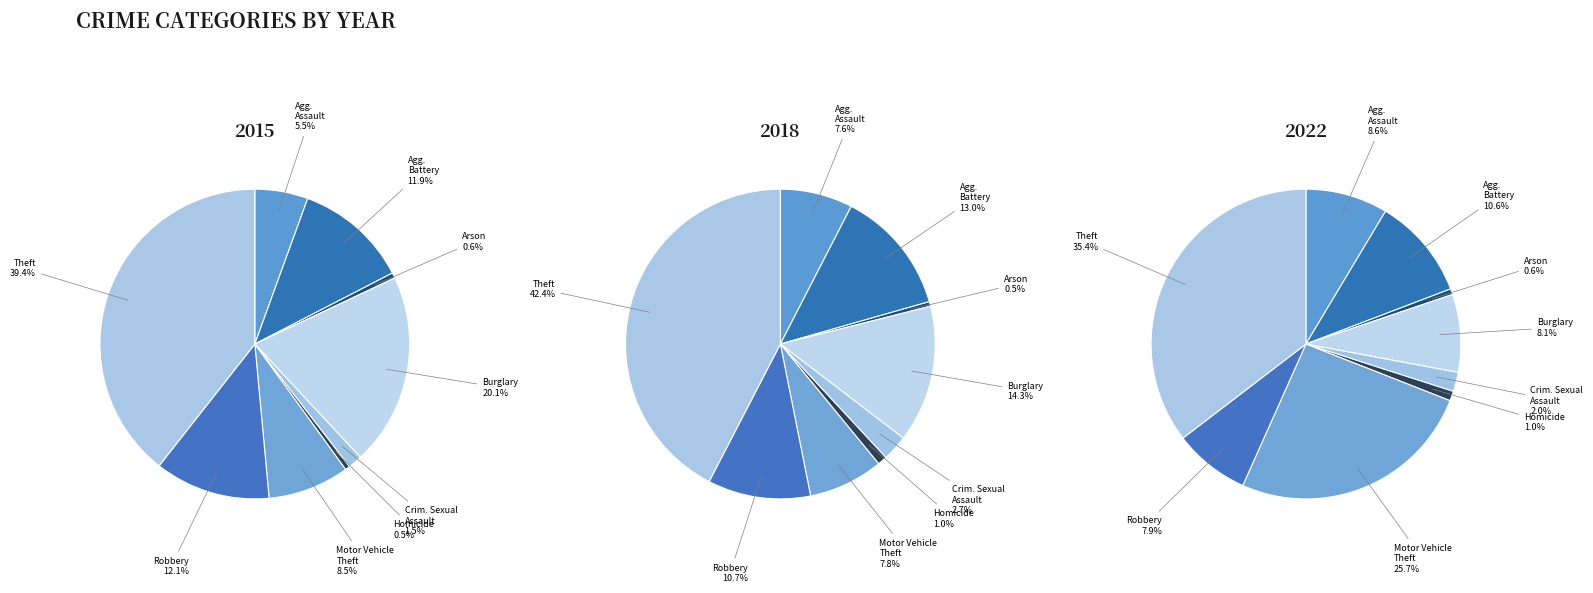

To the nearest percent, what portion does Aggravated Battery represent?

13%